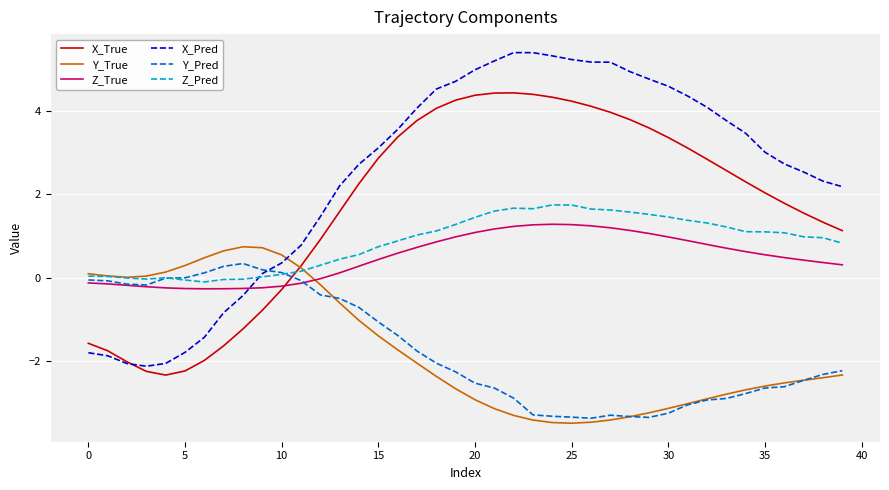

What is the smallest value displayed?

-3.5